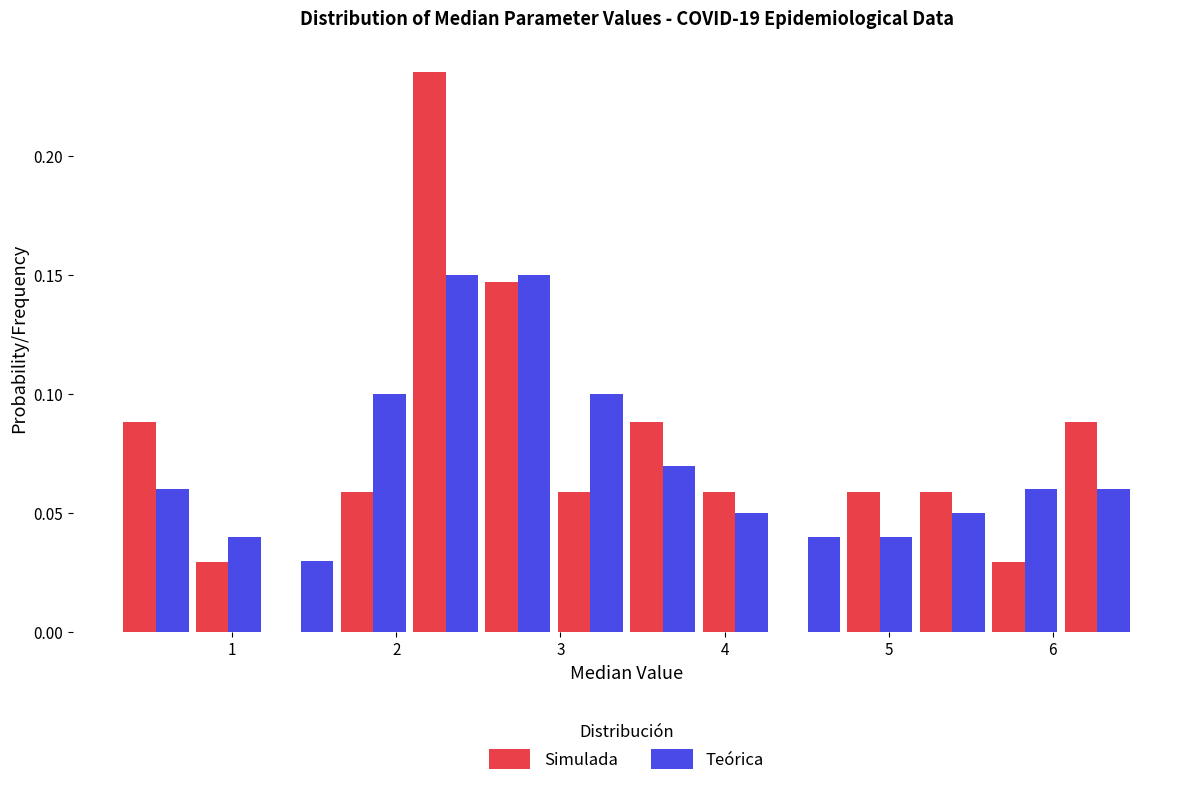

What is the height of the Teórica bar covering 3.0 to 3.4 on the x-axis? Neither the bar edges nor the heights are printed on the chart, so give them approximately, as read against the axes.

0.100